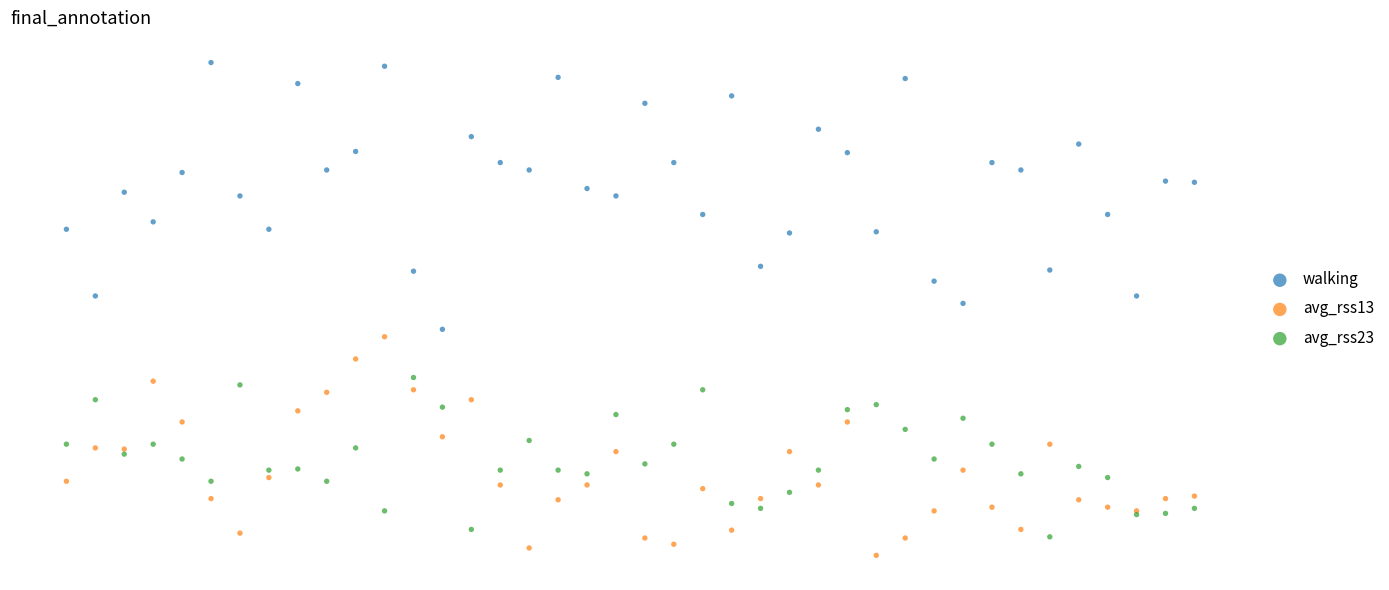

What are all the series names shown in the legend?

walking, avg_rss13, avg_rss23